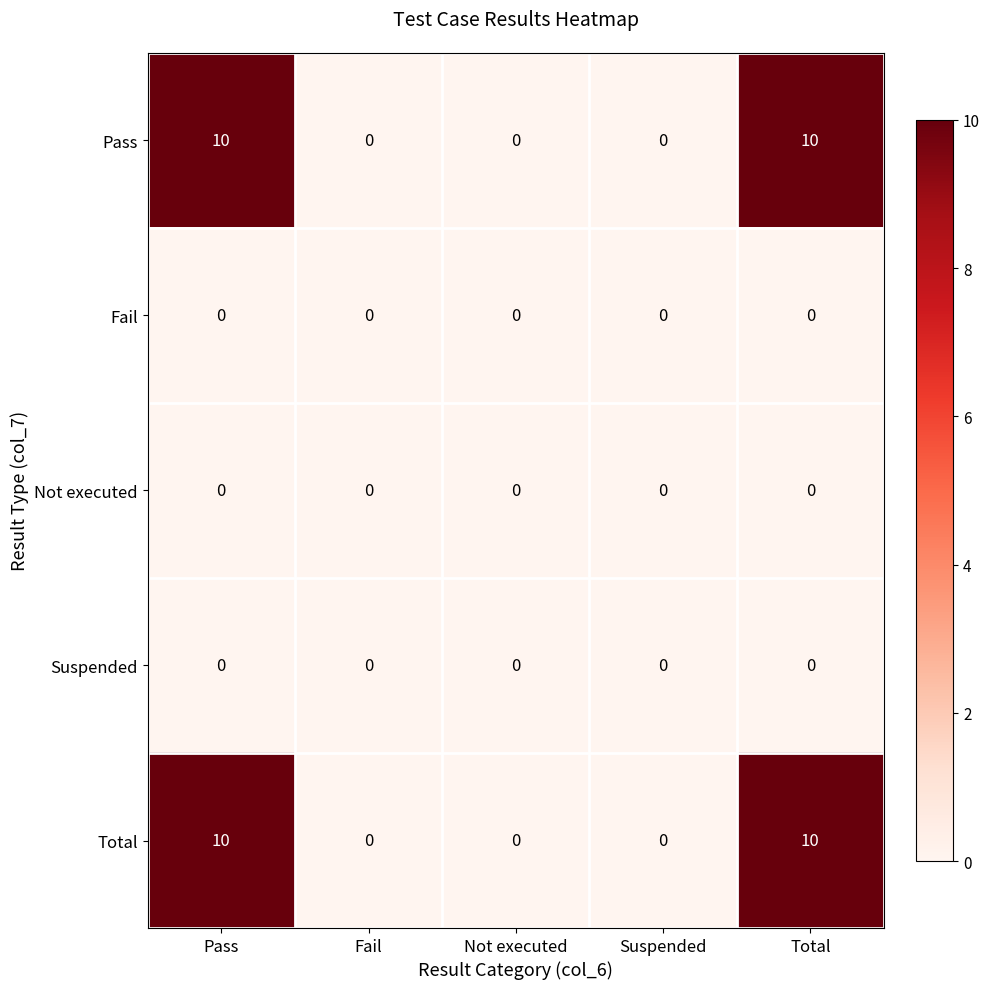

The Suspended series shows 0 at Suspended. True or false?

True